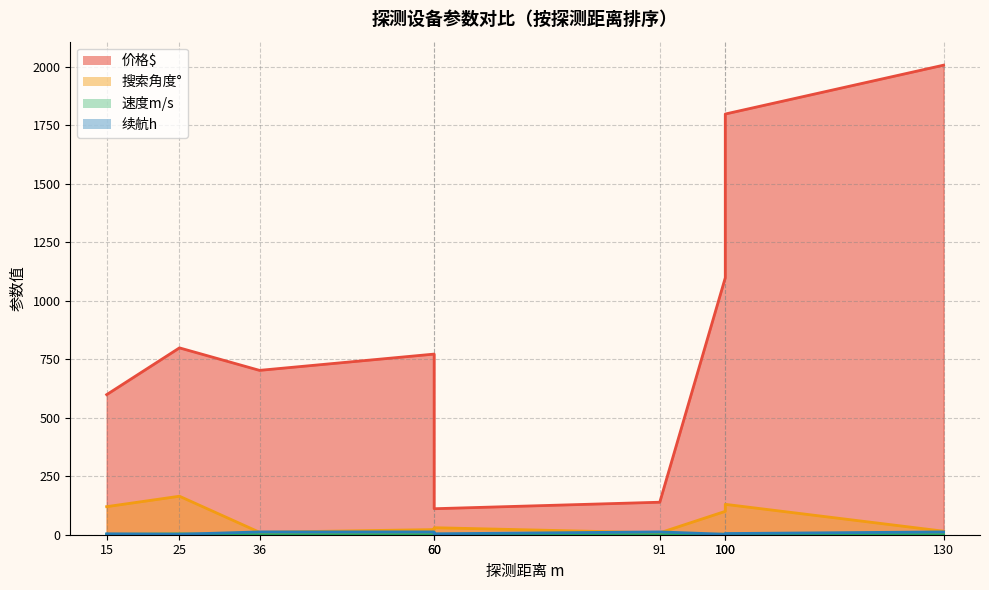

What is the difference between the maximum and second lowest values in the 速度m/s series?

3.5